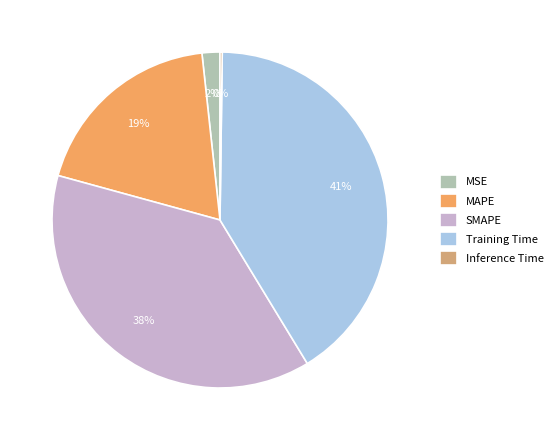

What is the largest slice in the pie chart?

Training Time